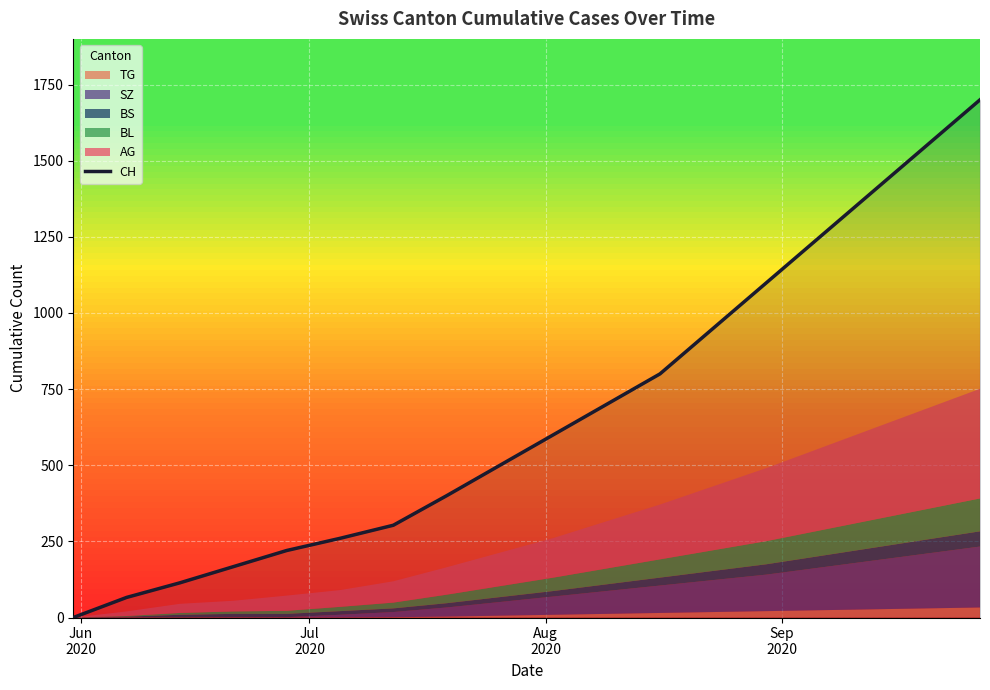

What is the difference between the second highest and second lowest values?

1484